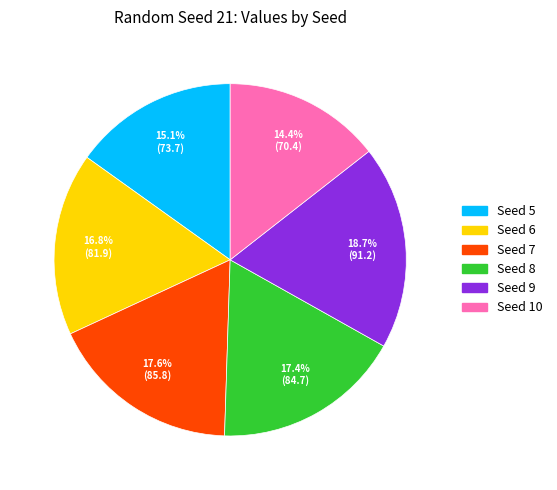

The Seed 5 slice represents 15% of the pie. True or false?

True